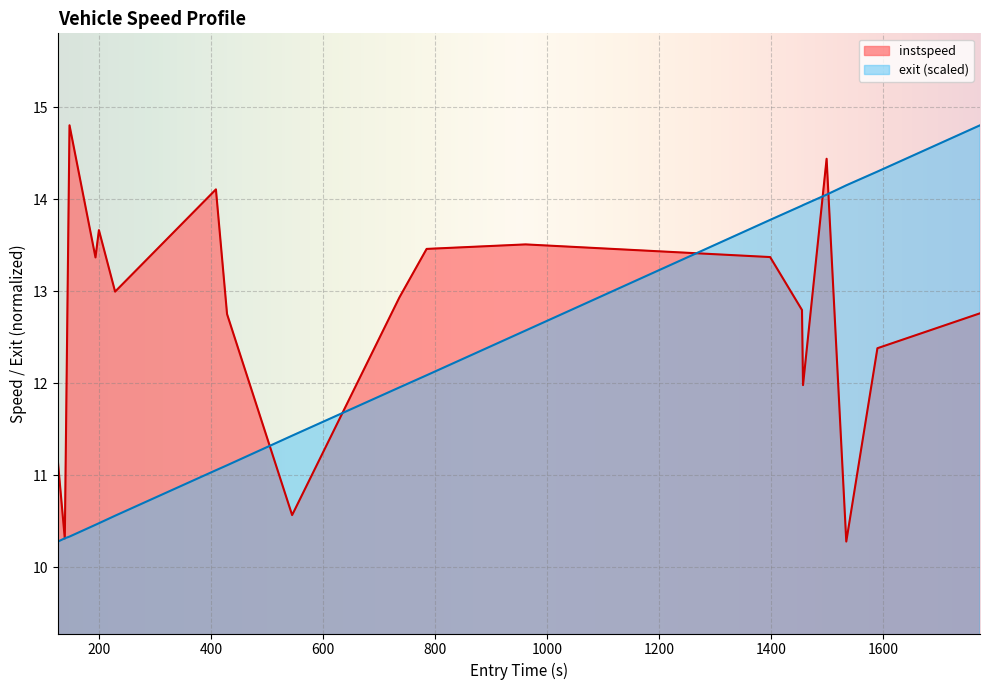

What are all the series names shown in the legend?

instspeed, exit (scaled)